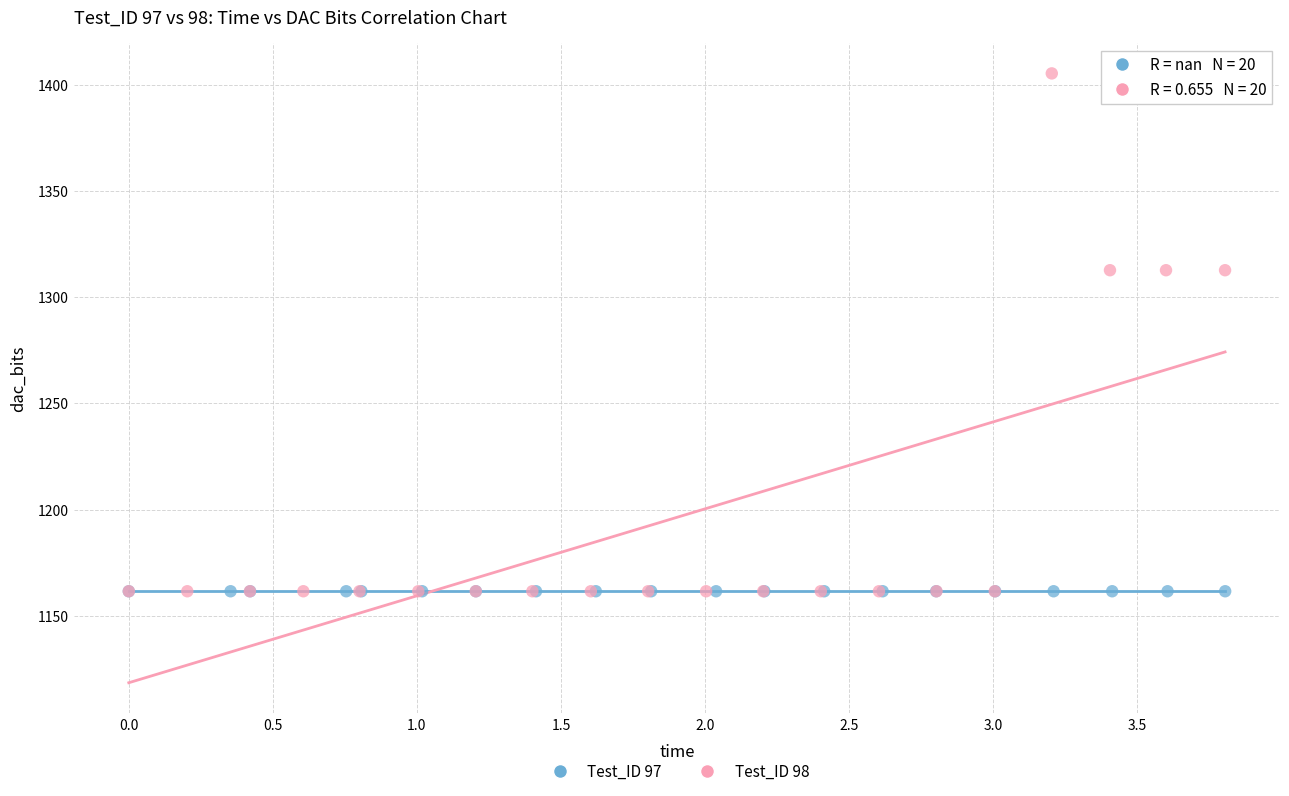

Which series reaches the maximum Y coordinate?

Test_ID 98